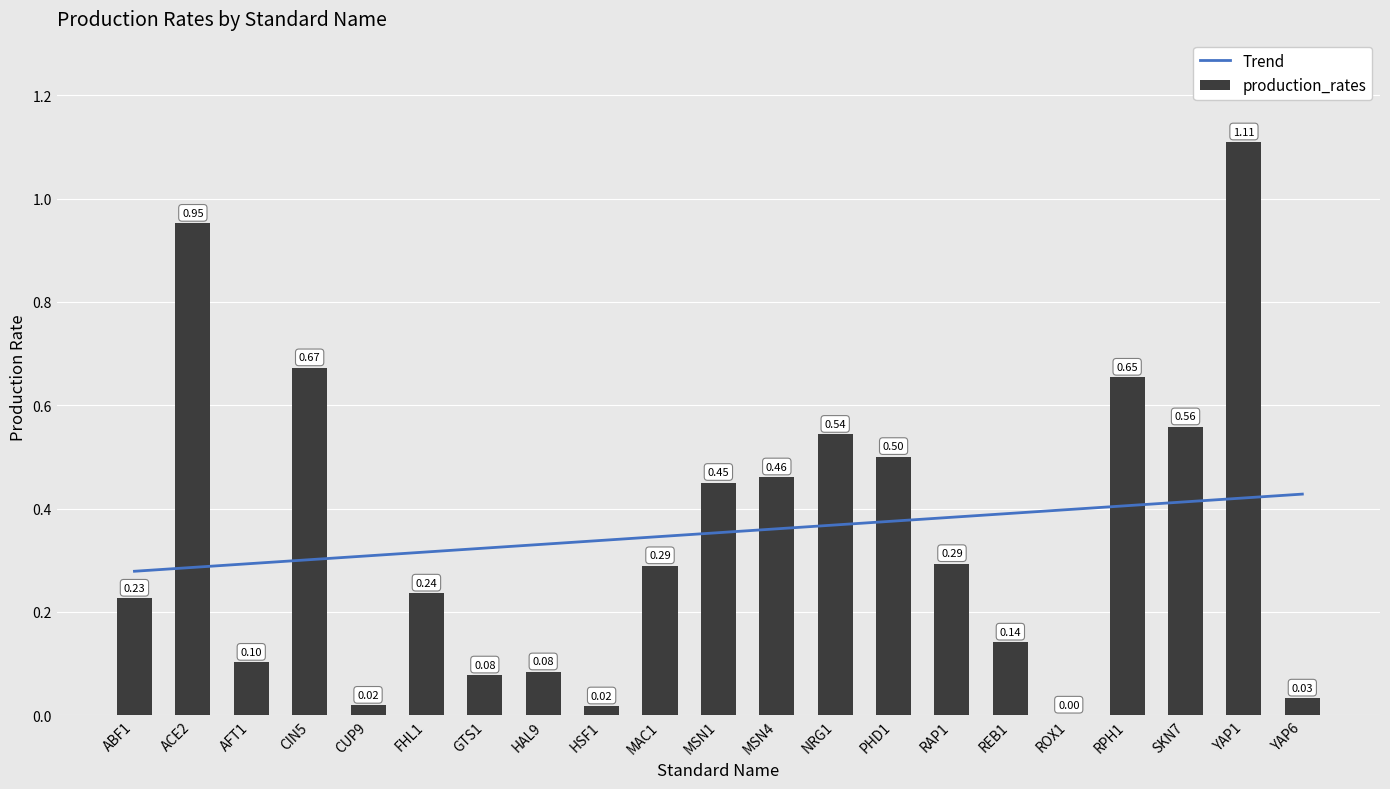

Reading left to right, transcribe all the data shown in this chart.

Trend: 0.3	0.3	0.3	0.3	0.3	0.3	0.3	0.3	0.3	0.3	0.4	0.4	0.4	0.4	0.4	0.4	0.4	0.4	0.4	0.4	0.4
production_rates: 0.2	1.0	0.1	0.7	0.0	0.2	0.1	0.1	0.0	0.3	0.5	0.5	0.5	0.5	0.3	0.1	0.0	0.7	0.6	1.1	0.0